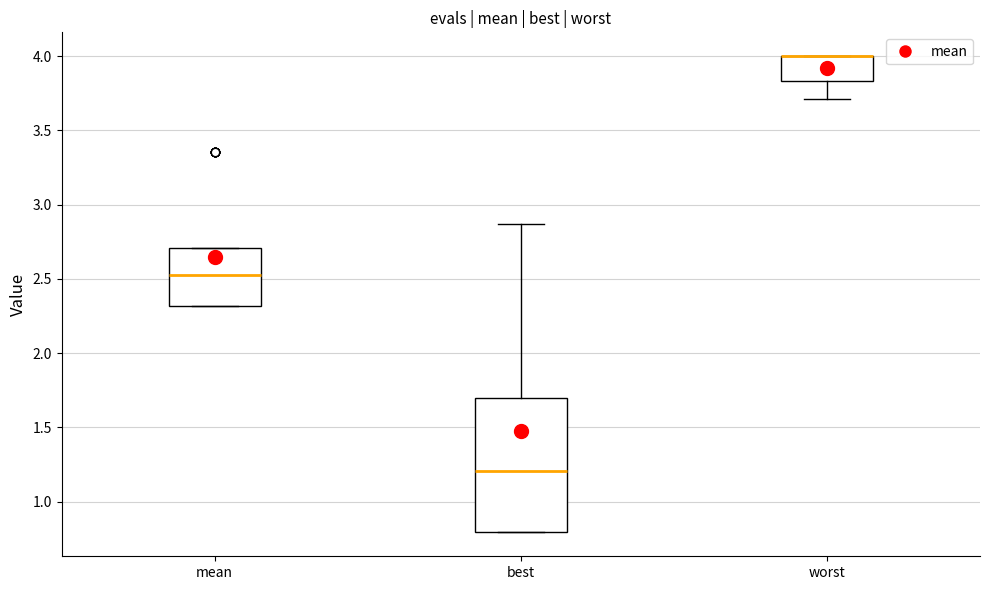

Where is the lower edge of the box for mean on the y-axis? The values are not printed on the chart, so give them approximately, as read against the axis.

2.30